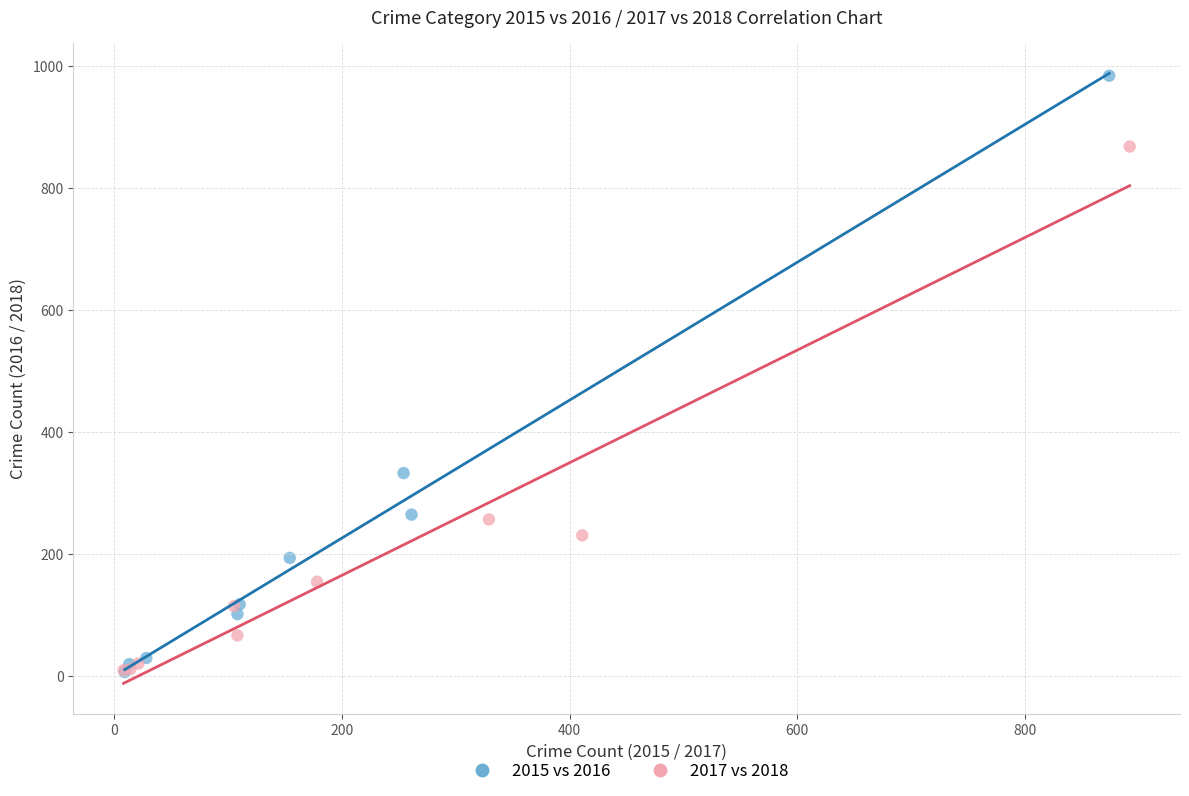

Which series has the widest spread of Y values?

2015 vs 2016